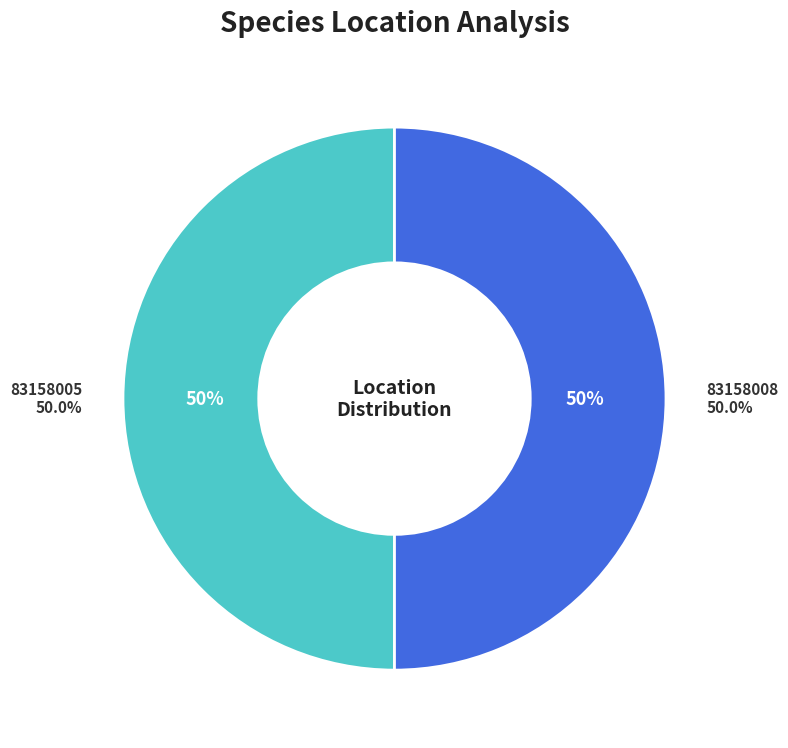

To the nearest percent, what percentage of the pie is 83158005?

50%